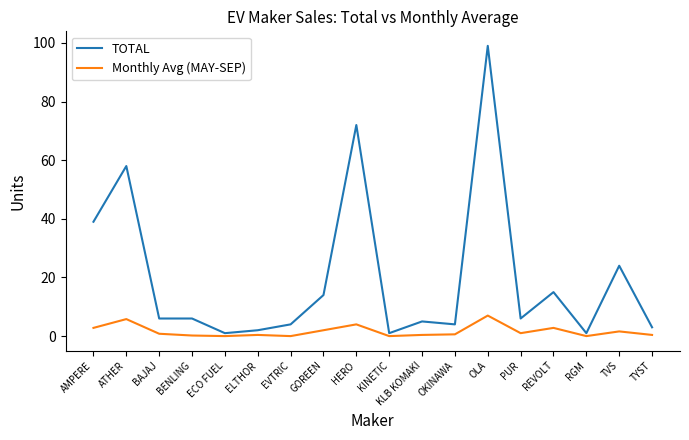

True or false: TOTAL and Monthly Avg (MAY-SEP) intersect in this chart.

False